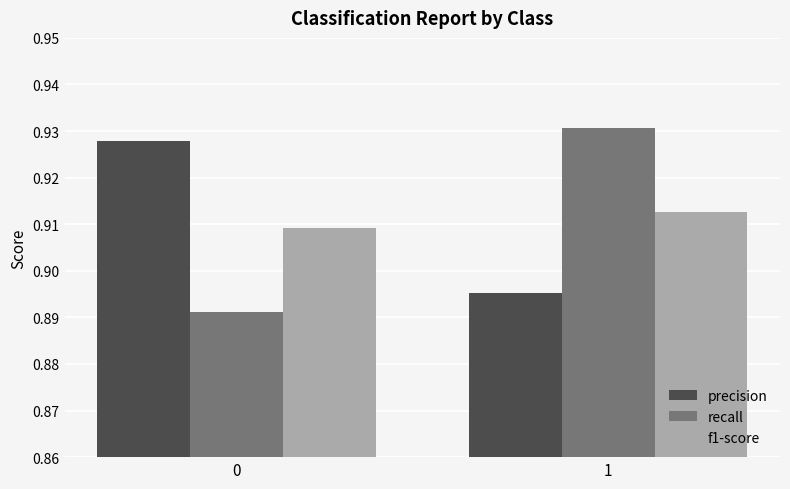

What is the sum of the precision values at 1 and 0?

1.8